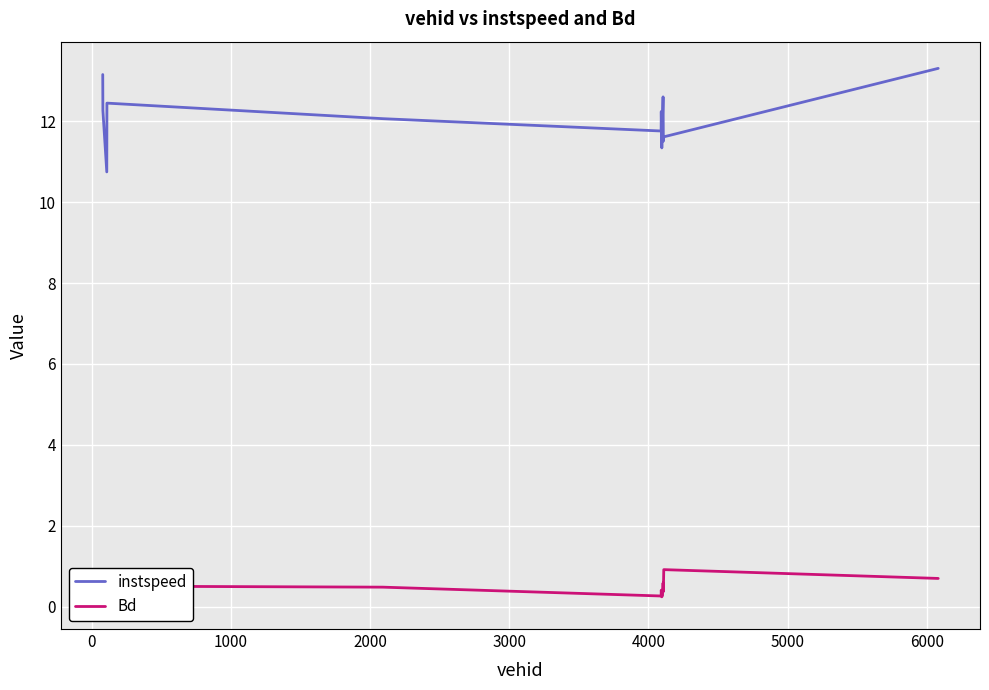

Reading left to right, what are all the values shown in this chart?

instspeed: 13.2	12.3	10.7	12.4	12.1	11.8	12.2	11.3	12.1	12.6	11.5	11.6	13.3
Bd: 0.6	0.3	0.1	0.5	0.5	0.3	0.4	0.2	0.3	0.6	0.4	0.9	0.7